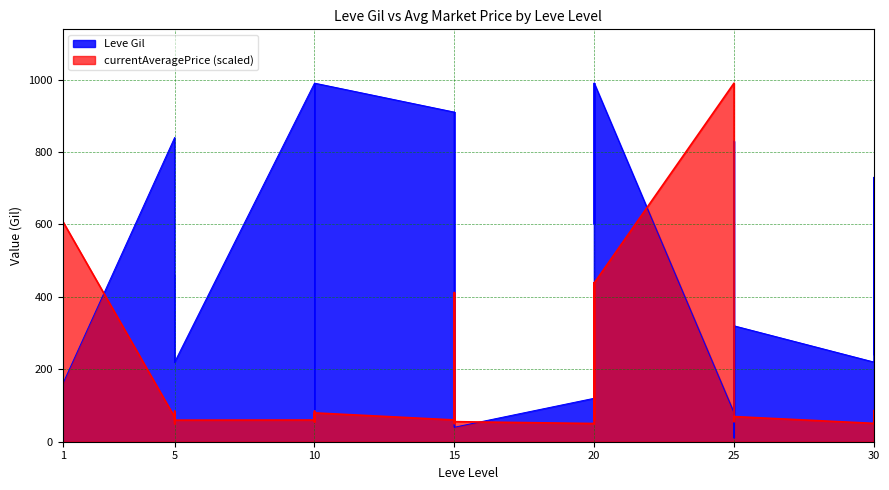

What is the sum of all Leve Gil values?

20235.0